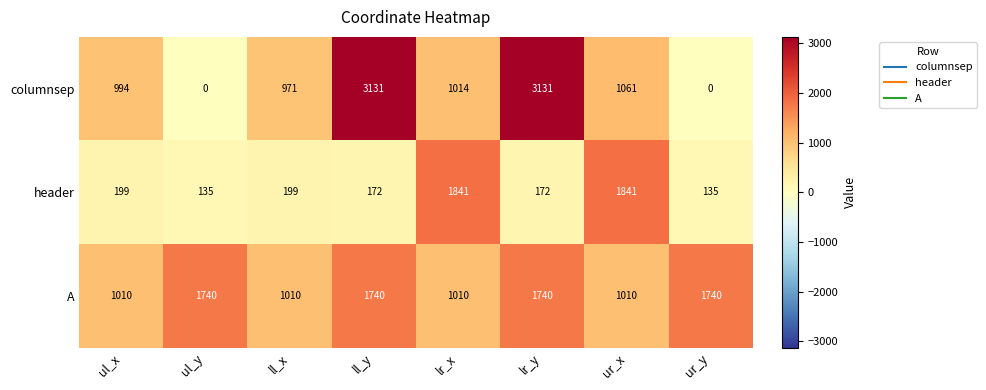

Reading left to right, transcribe all the data shown in this chart.

columnsep: 994	0	971	3131	1014	3131	1061	0
header: 199	135	199	172	1841	172	1841	135
A: 1010	1740	1010	1740	1010	1740	1010	1740